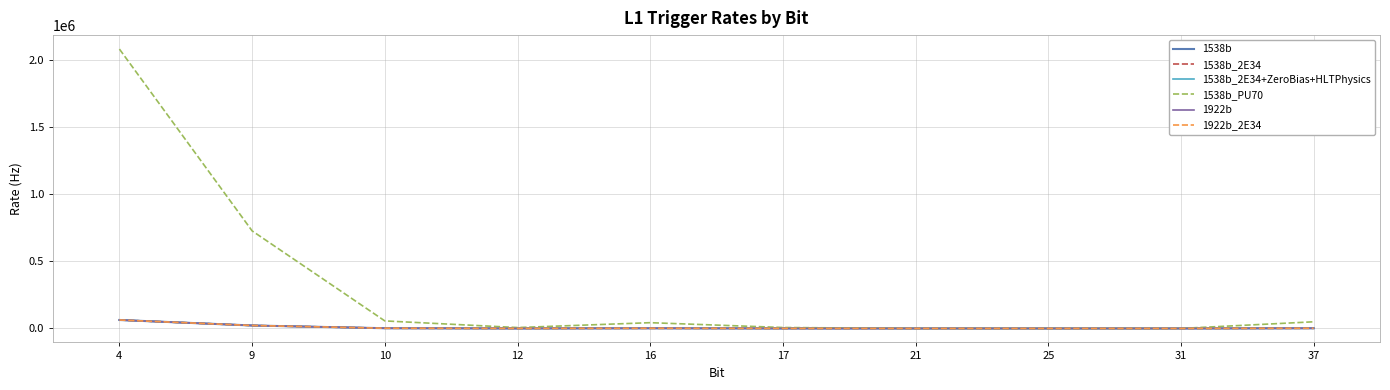

Is this an area chart (filled region under the line)?

No